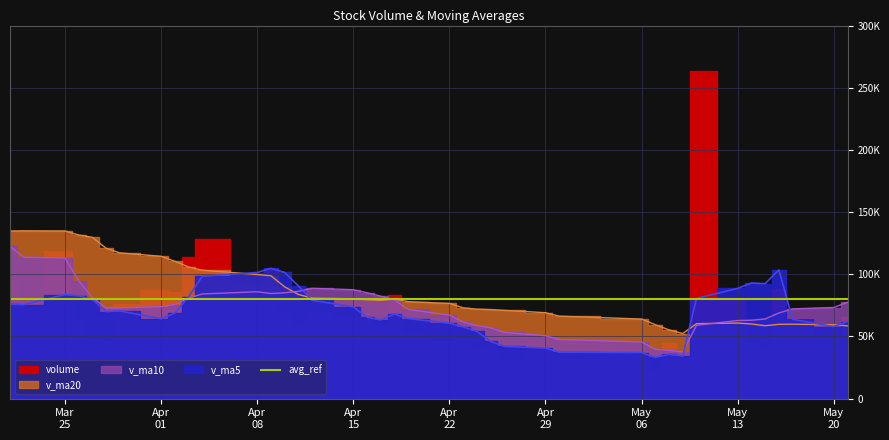

What is the difference between the maximum and second lowest values in the v_ma20 series?

79664.0